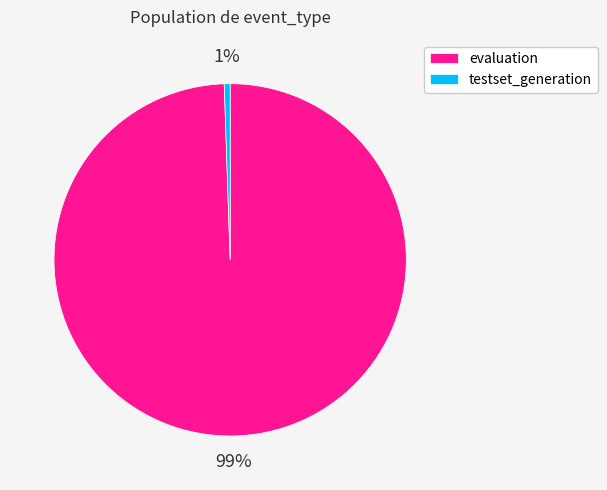

To the nearest percent, what is the average slice percentage?

50%